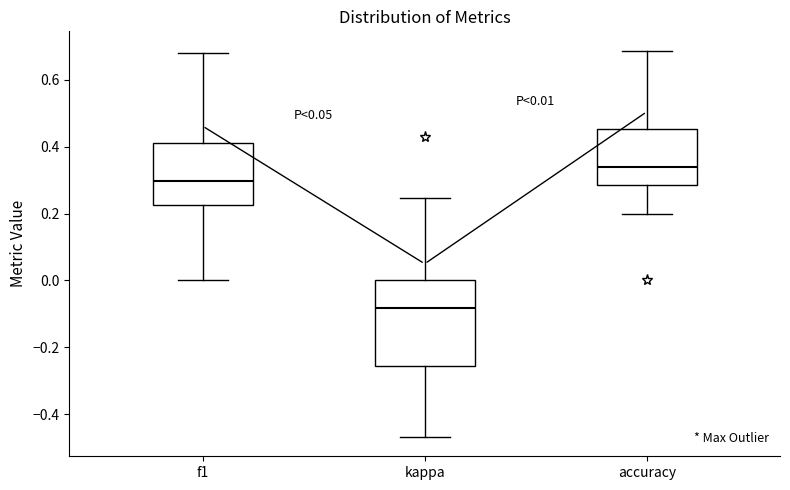

Which box's median line is the highest?

accuracy